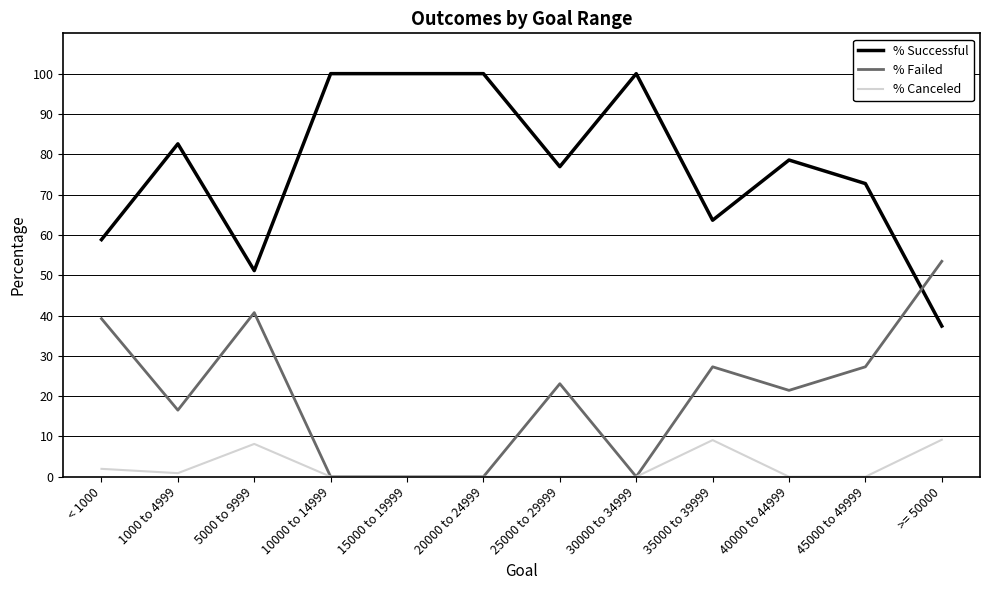

Is this an area chart (filled region under the line)?

No